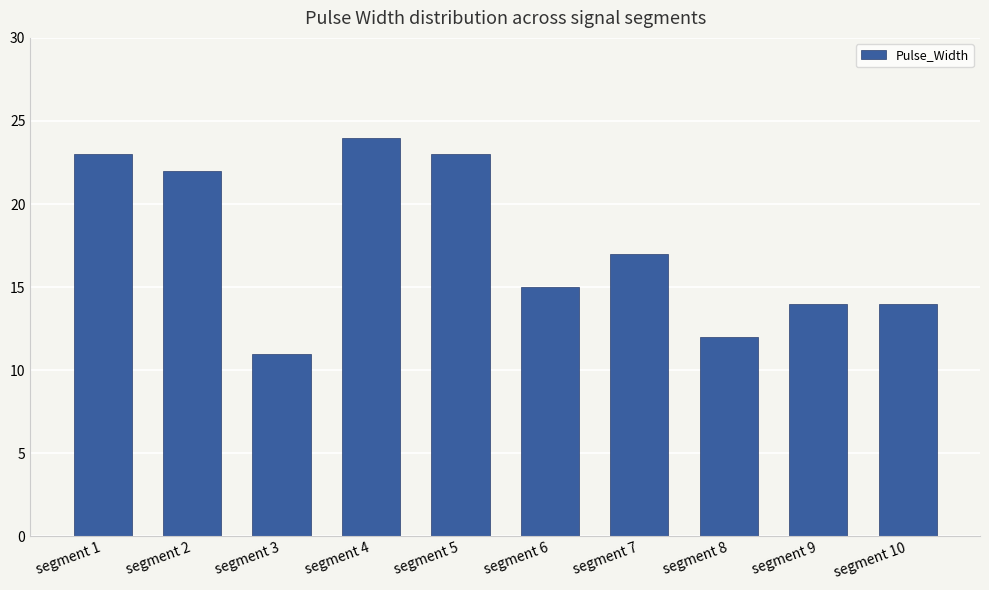

Between segment 2 and segment 3, which is larger?

segment 2